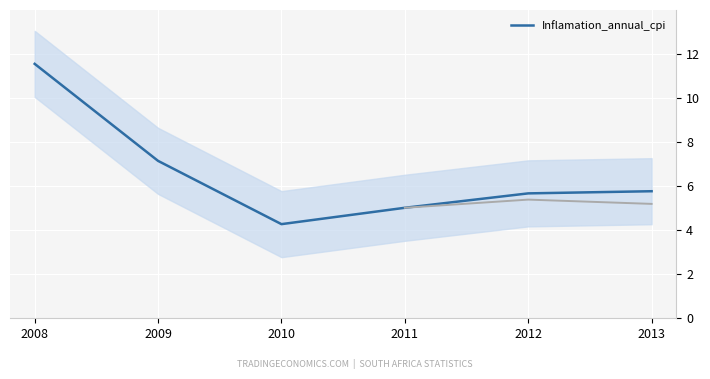

Count the number of values greater than 5.

4